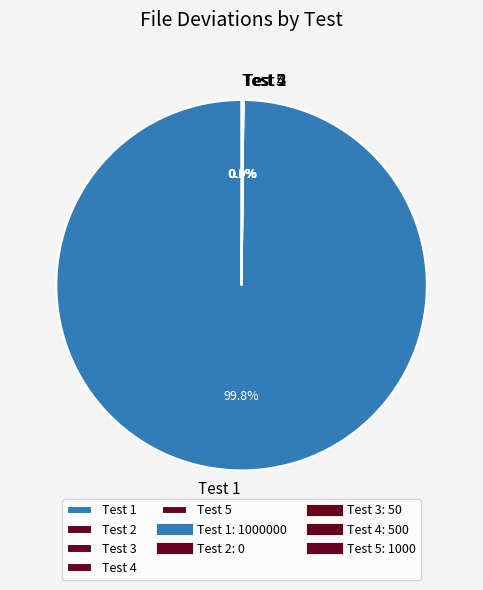

Which slice is the largest?

Test 1